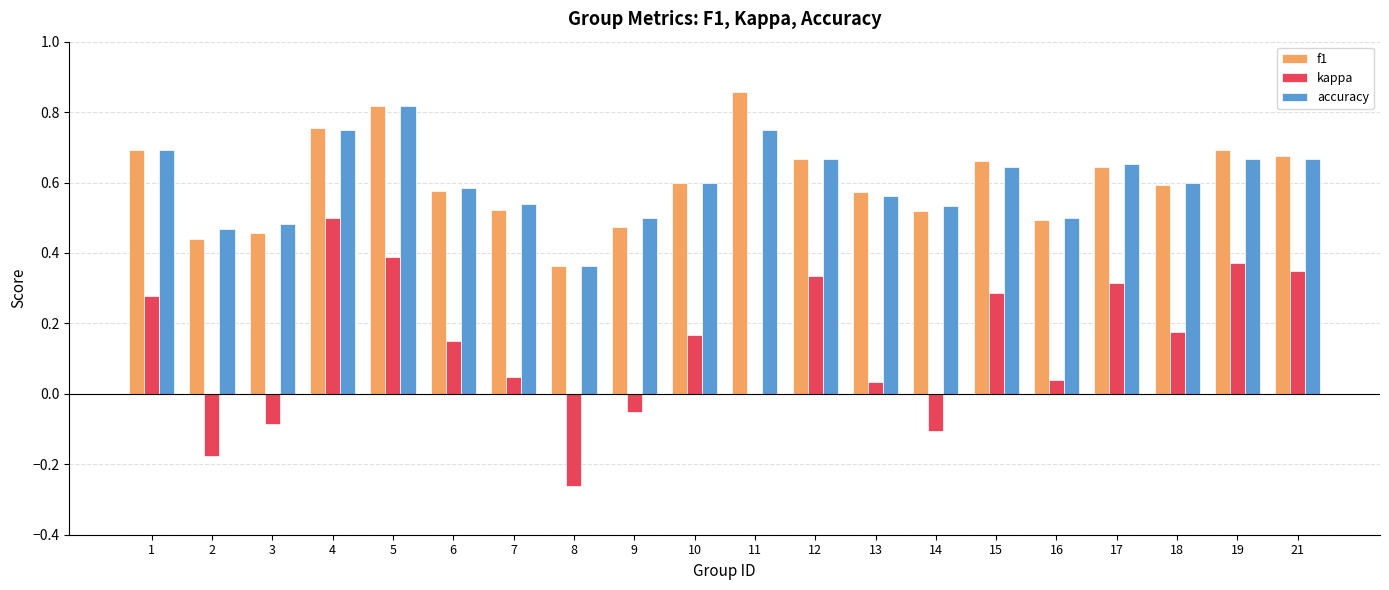

How many categories are shown in the chart?

20